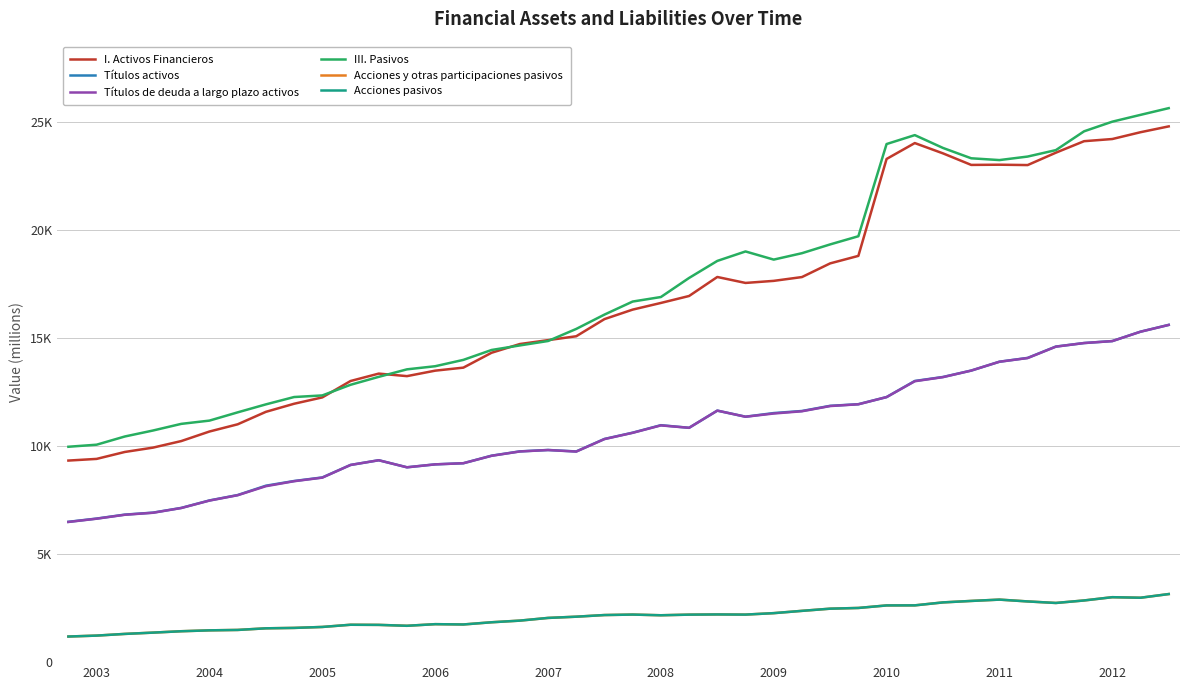

Is this an area chart (filled region under the line)?

No